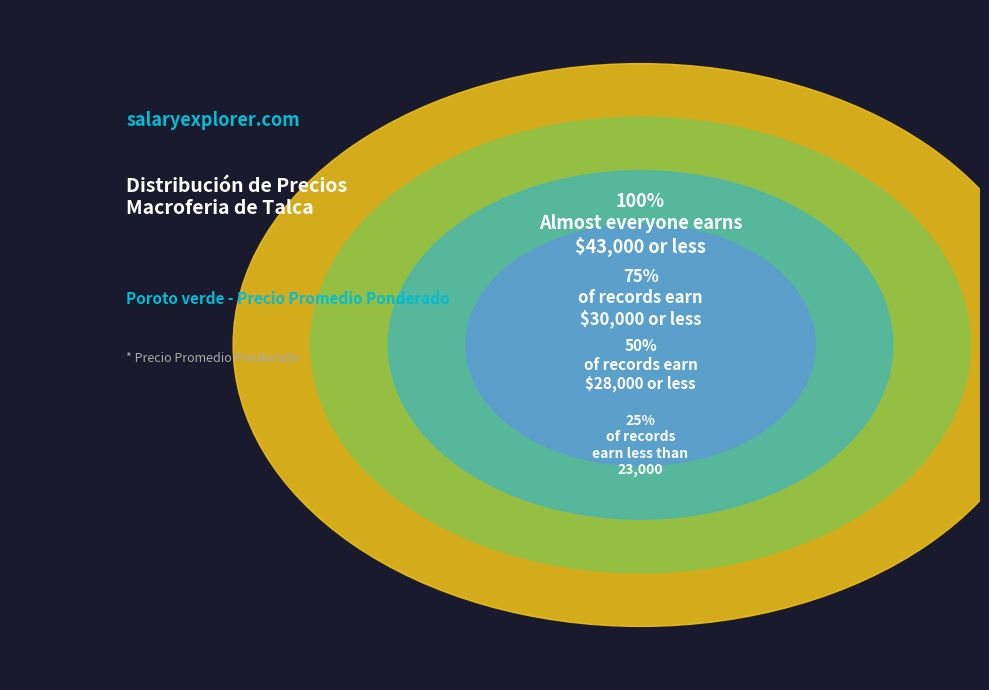

Between 25 and 10, which is larger?

25